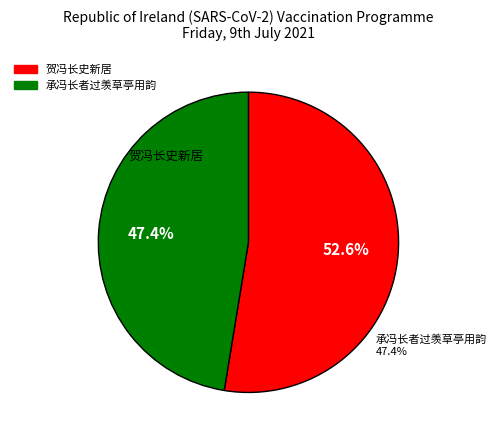

Which slice is the largest?

贺冯长史新居